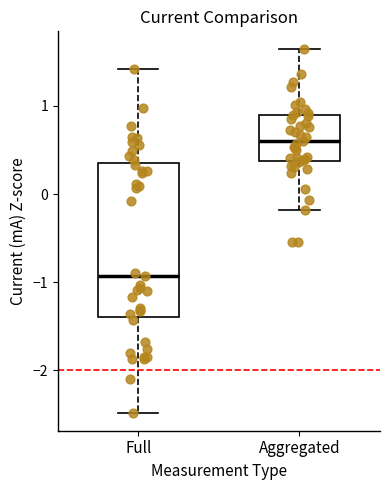

Reading left to right, read every box against the y-axis: the position of its median line, the range the box covers, and the ends of its whiskers. The values are not printed on the chart, so give them approximately, as read against the axis.

Full: median -0.9, box -1.4 to 0.4, whiskers -2.5 to 1.4
Aggregated: median 0.6, box 0.4 to 0.9, whiskers -0.2 to 1.6